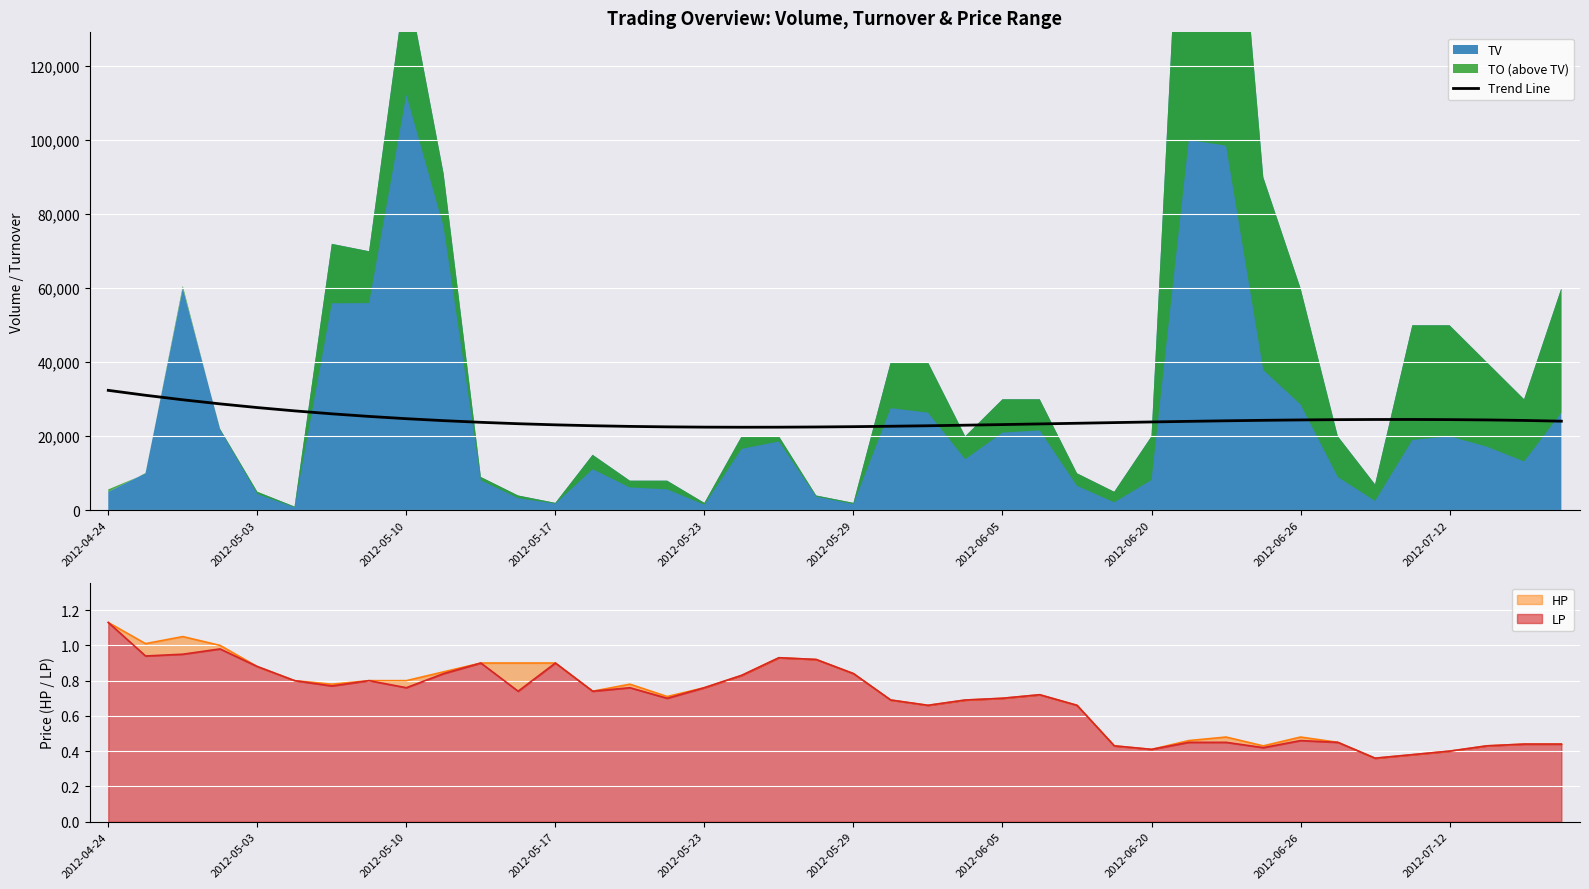

The value of Trend Line at 2012-05-17 is 33429.8. True or false?

False